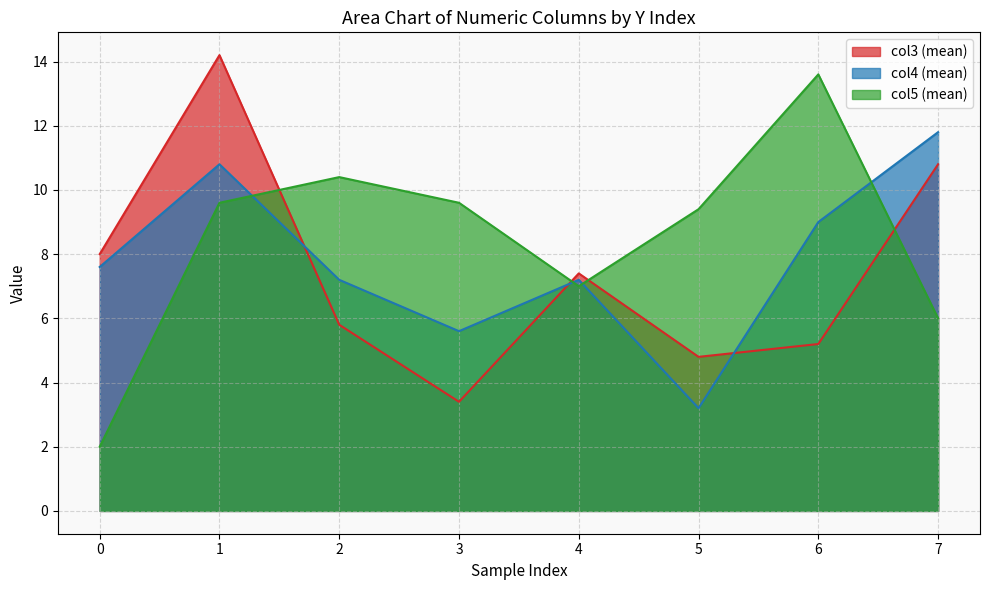

Is it true that col5 (mean) equals 4.2 at 4?

False